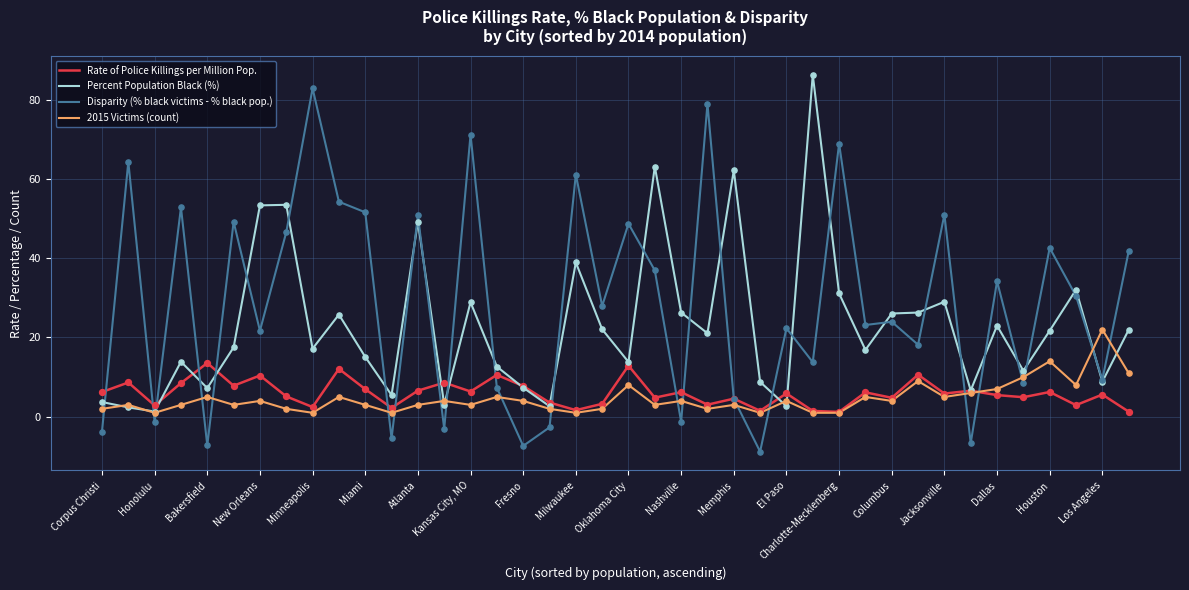

Which series has the largest total across all categories?

Disparity (% black victims - % black pop.)